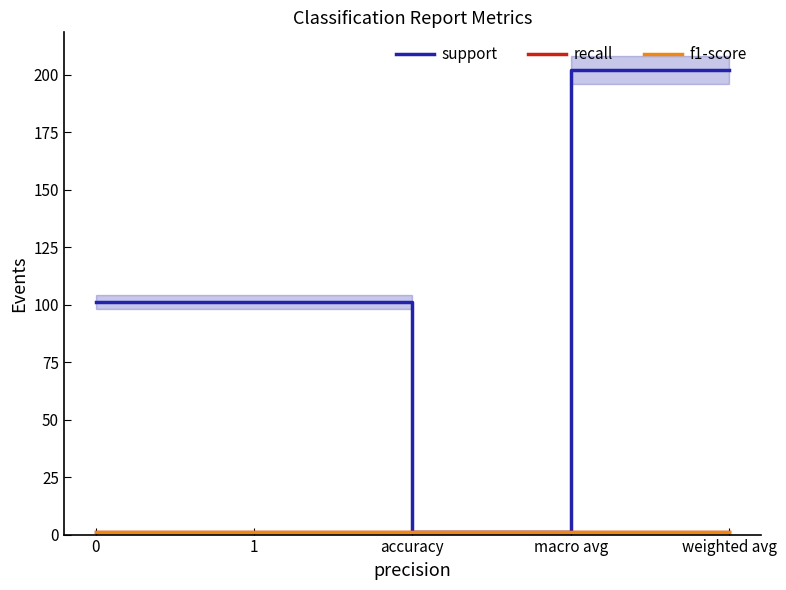

Is it true that recall equals 1 at 0?

True